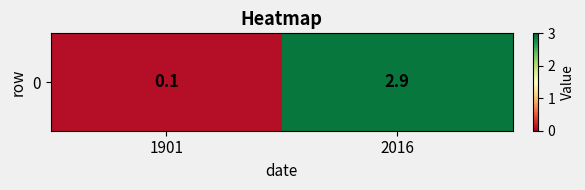

Reading left to right, what are all the values shown in this chart?

1901=0.1	2016=2.9